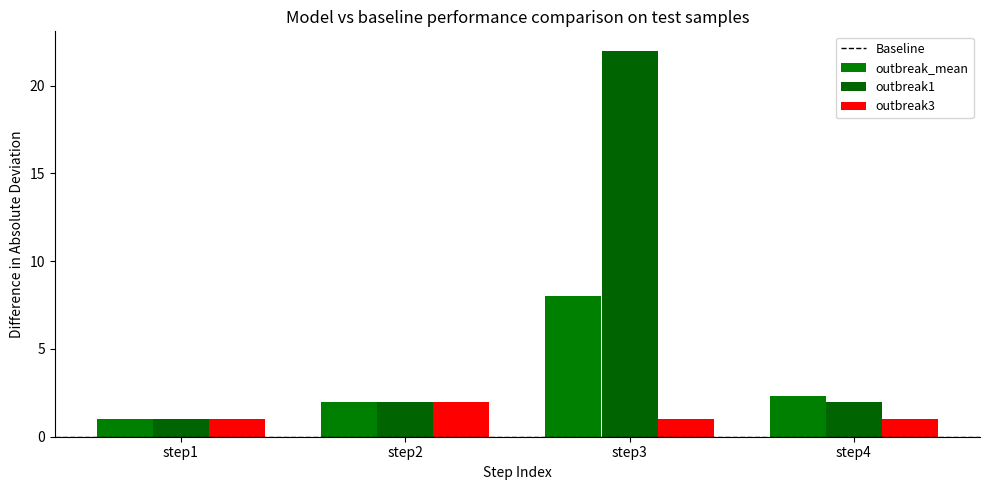

The value of outbreak1 at step3 is 13.2. True or false?

False